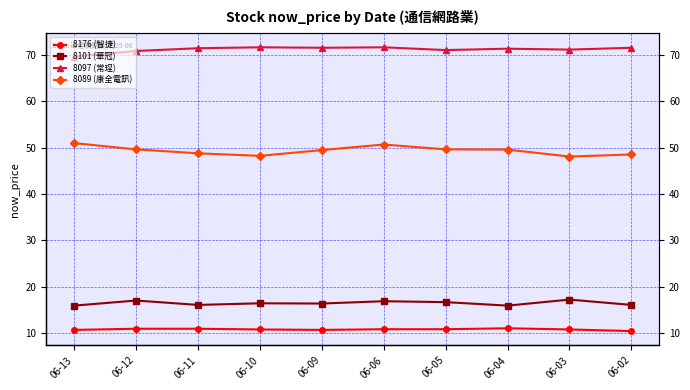

What is the value of the 8097 (常珵) point at the 6th from the left?

71.7